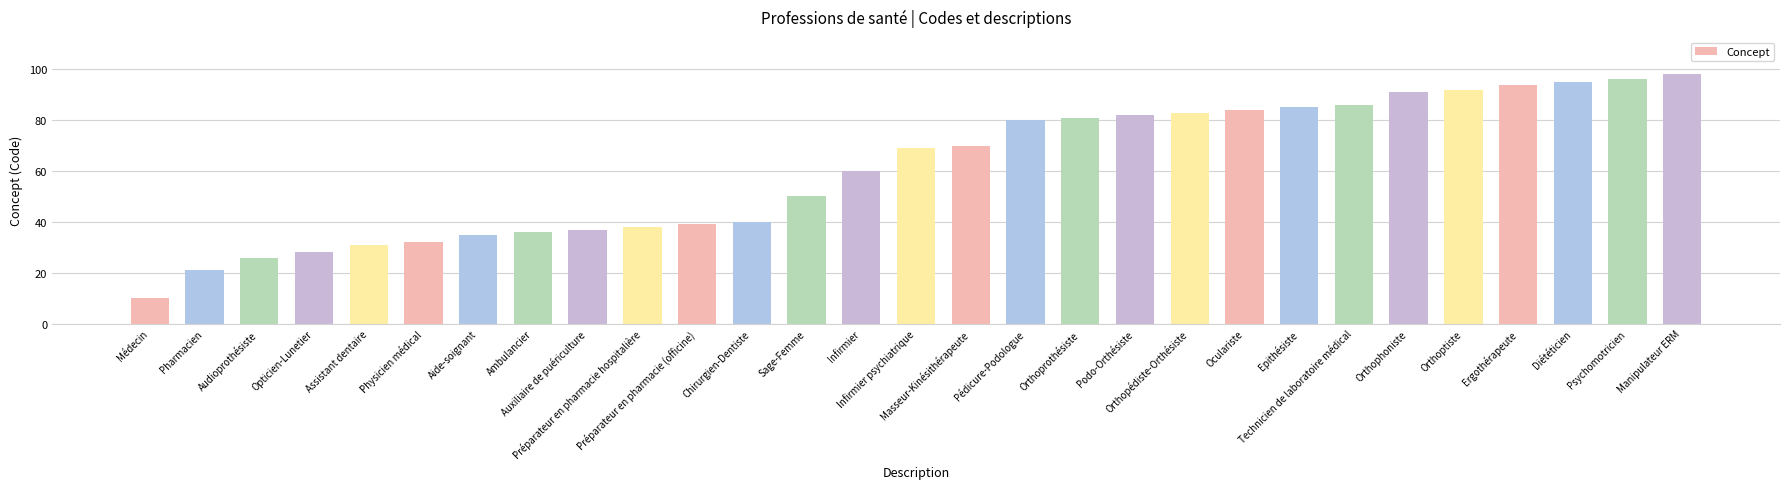

True or false: the data shows 86 at Technicien de laboratoire médical.

True